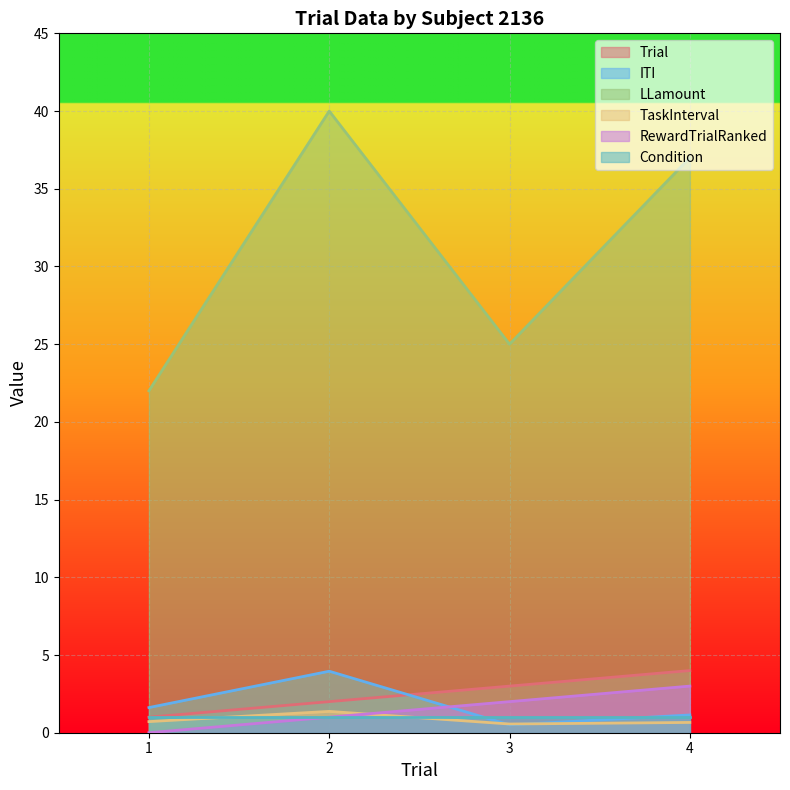

Count the number of data series in this chart.

6